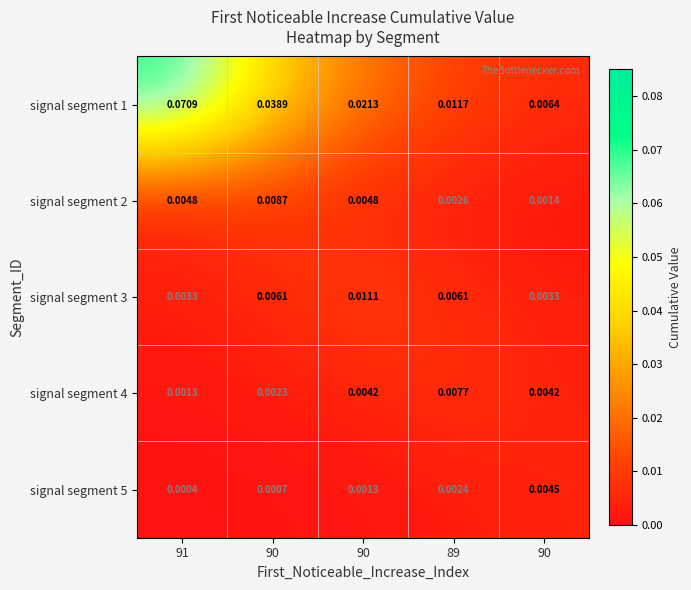

How many categories are shown in the chart?

5